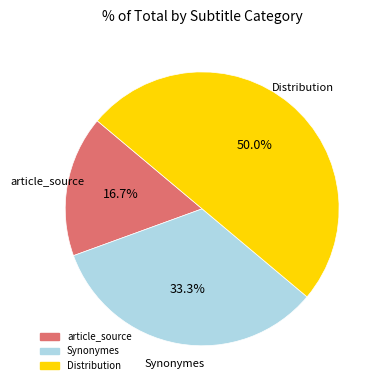

Does article_source represent more than half of the total?

No